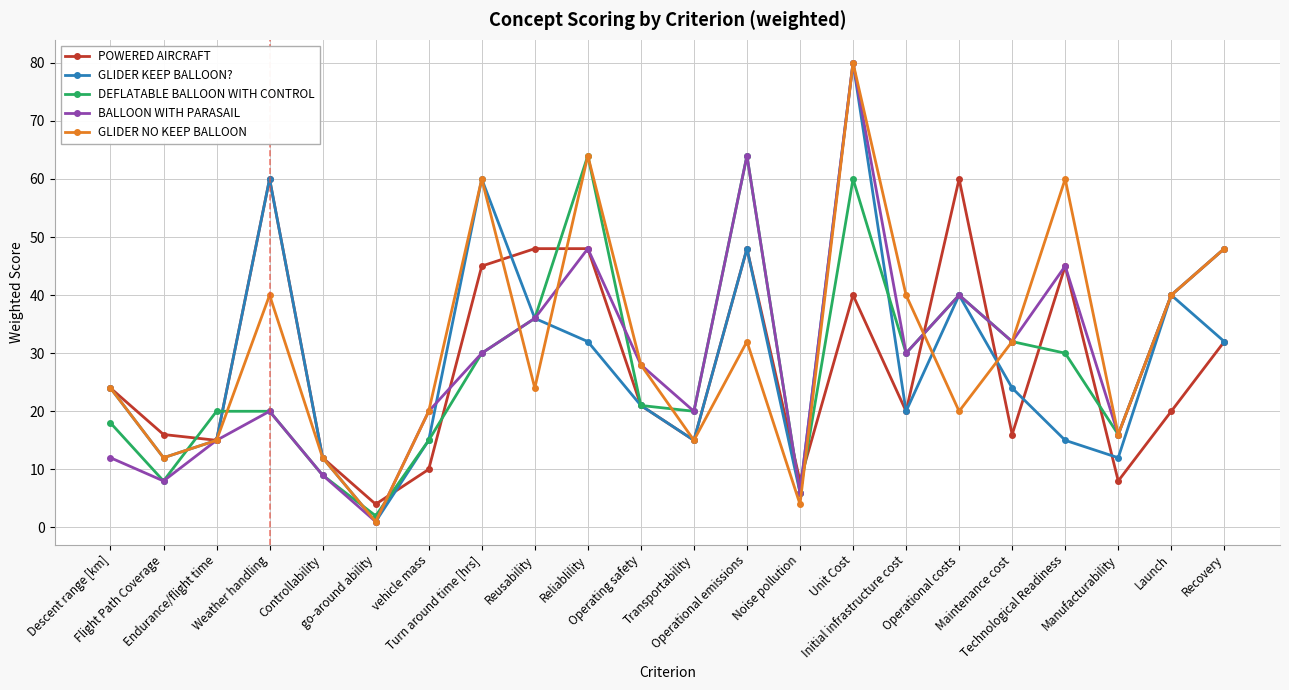

How many interior local valleys does the POWERED AIRCRAFT series have?

7